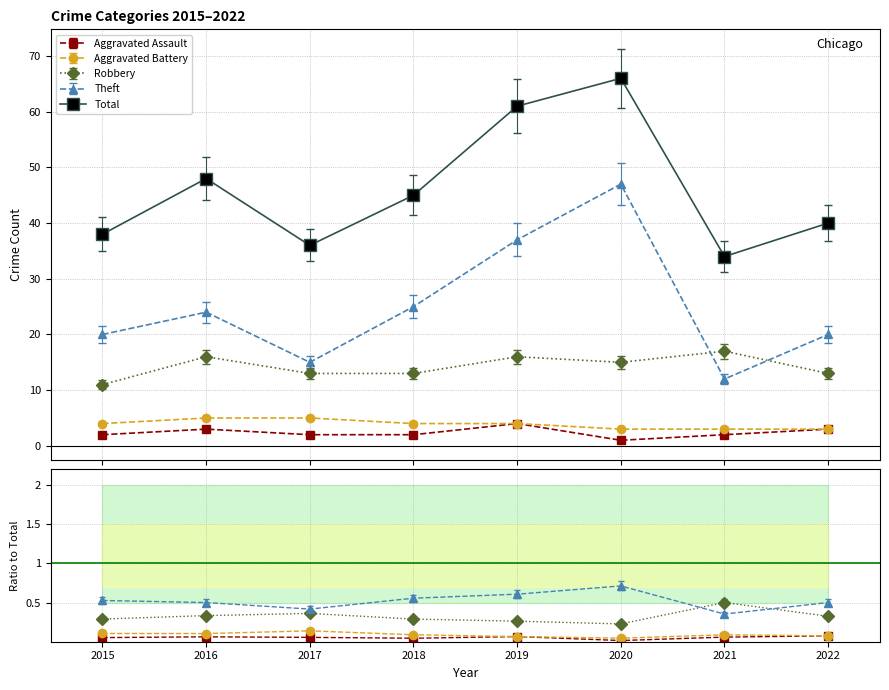

At how many categories does at least one series exceed 33?

8